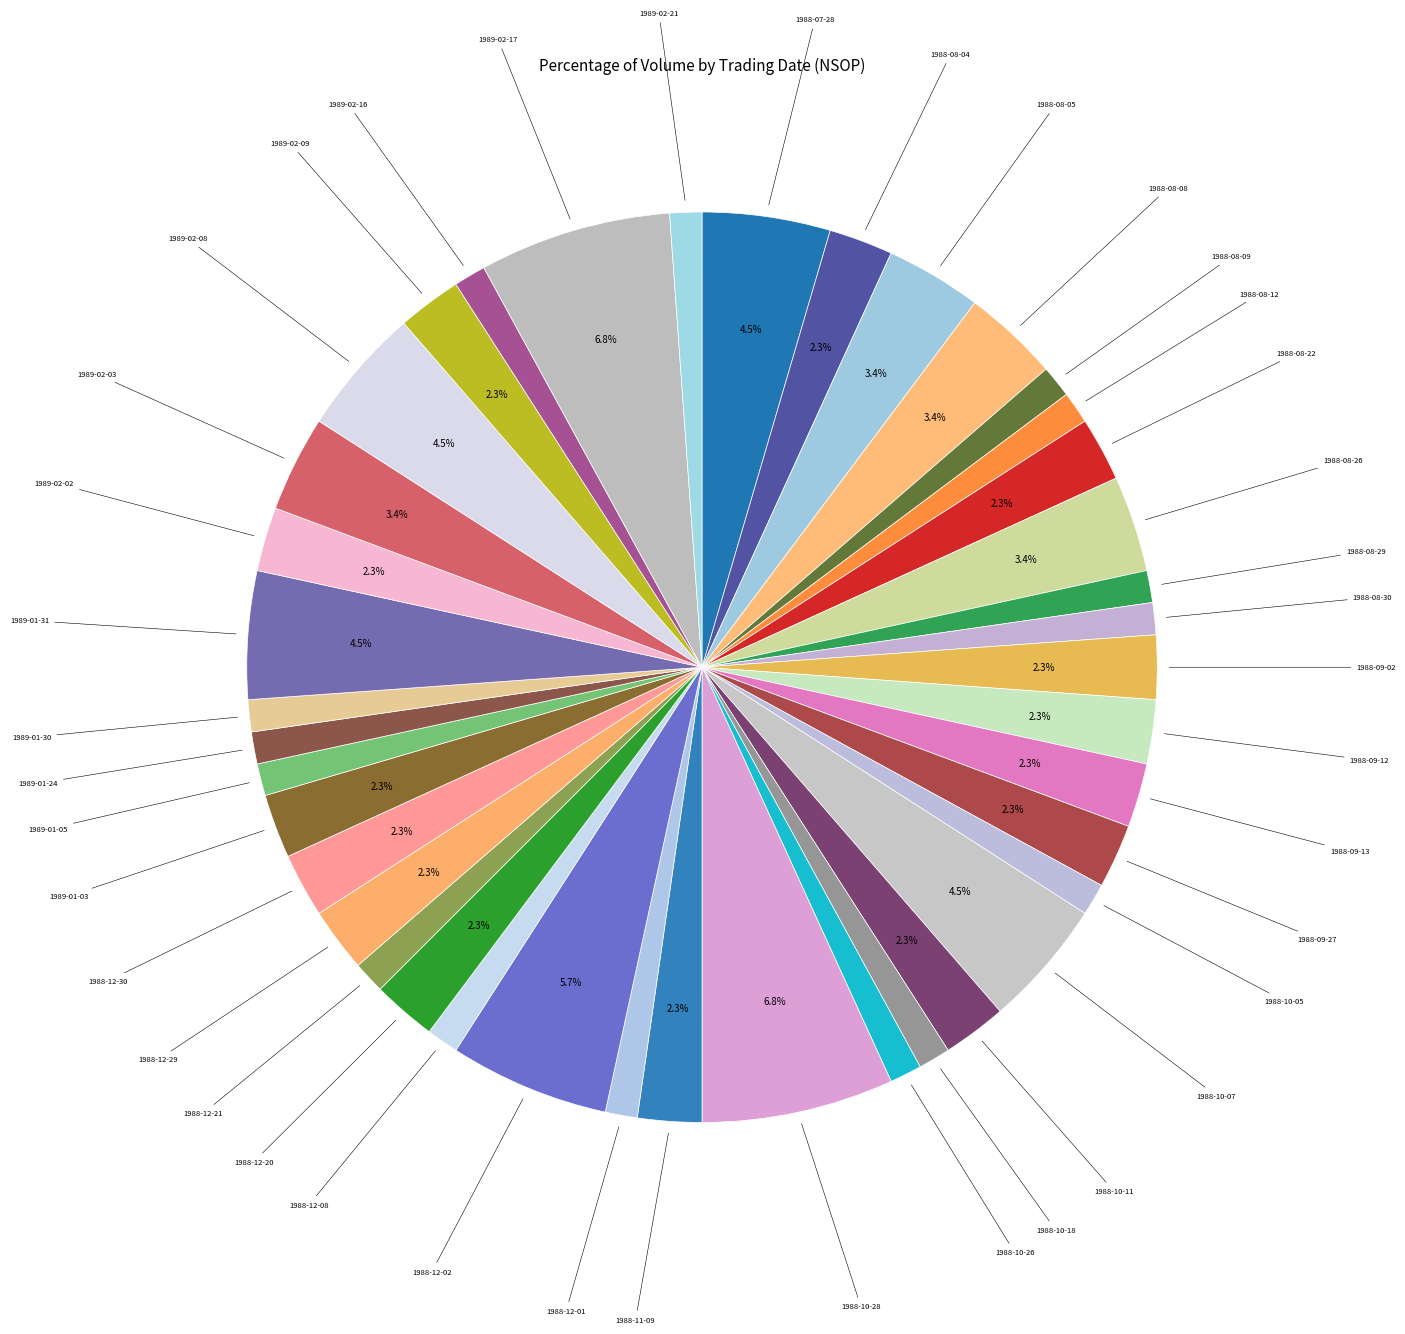

Does any single category account for the majority?

No